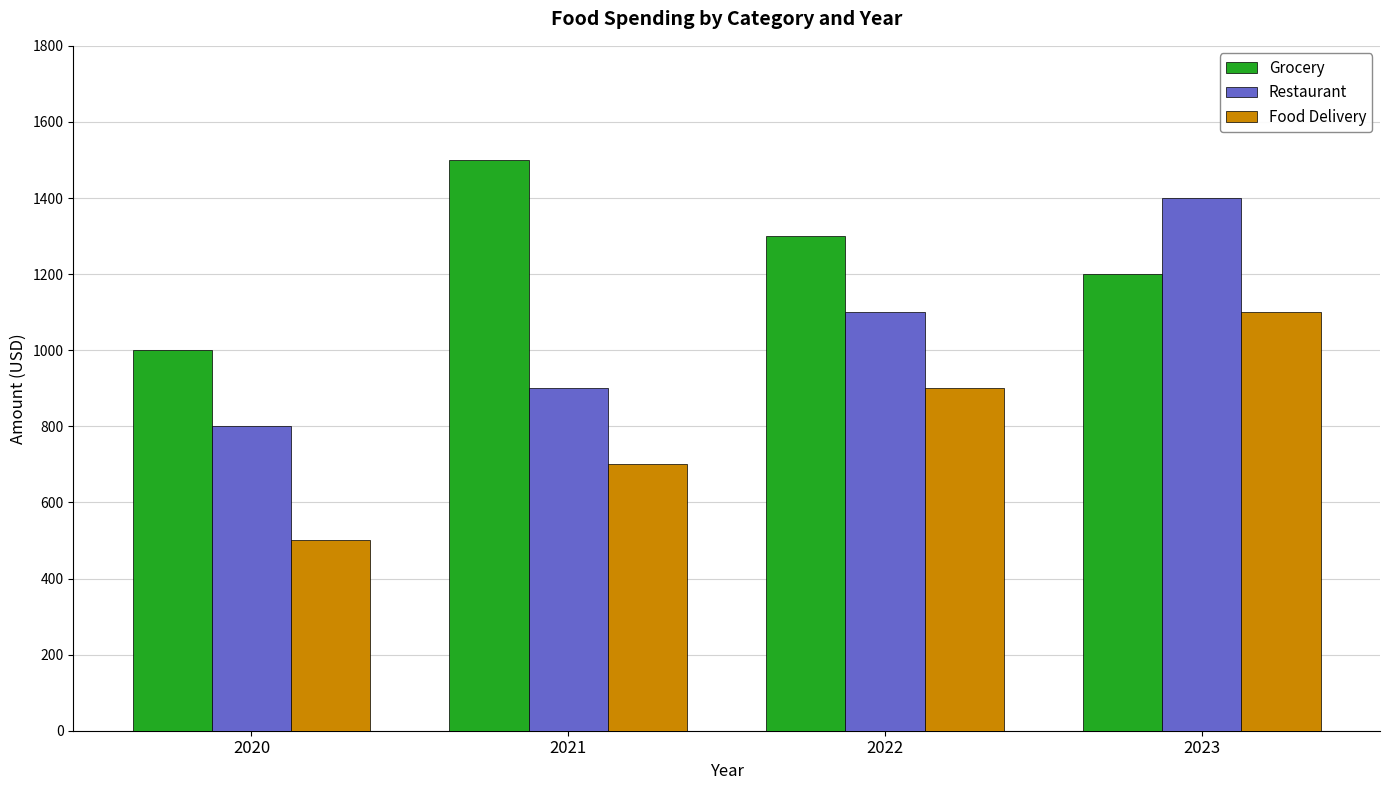

Rank the series by their maximum value, from highest to lowest.

Grocery, Restaurant, Food Delivery